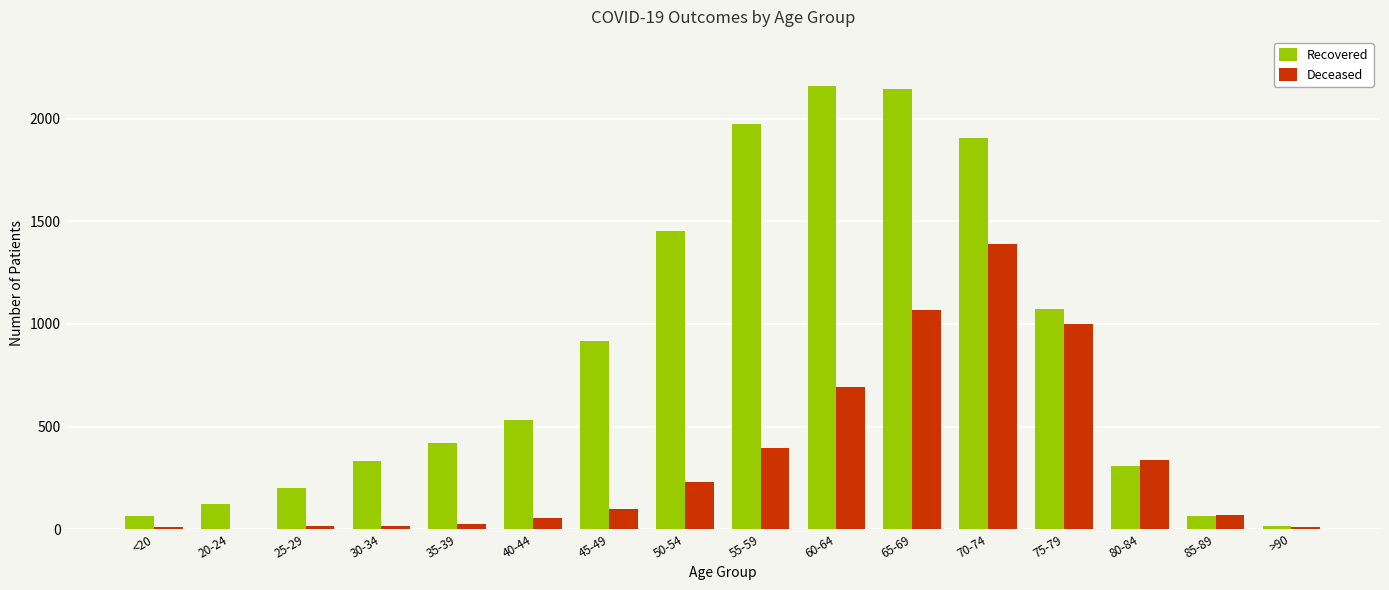

What are all the series names shown in the legend?

Recovered, Deceased